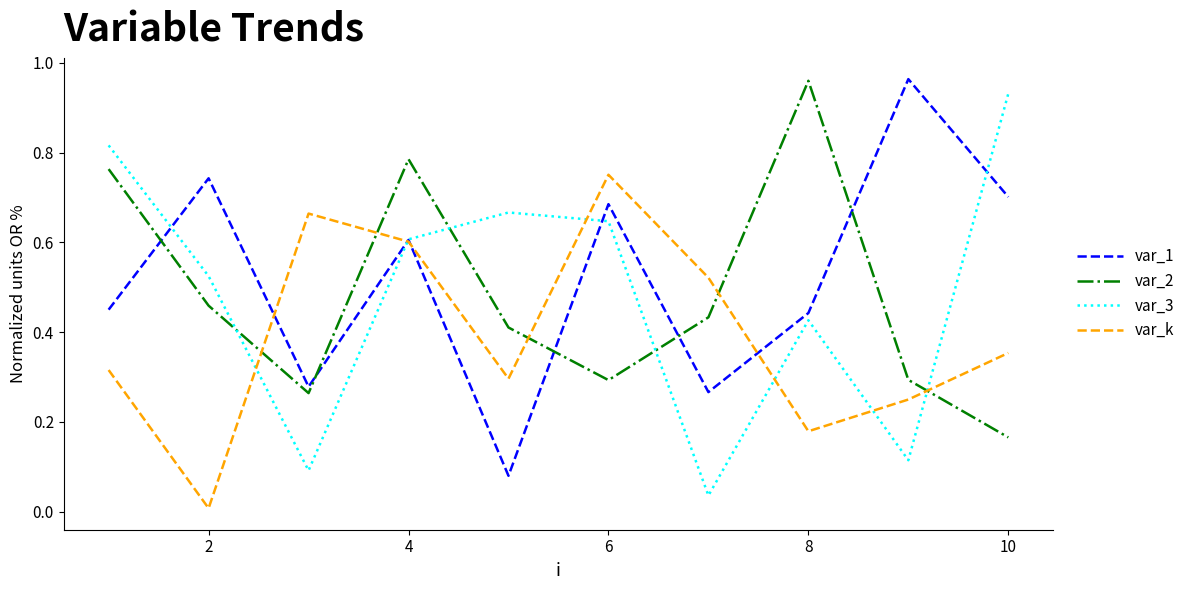

After their last crossing, which series has the higher values: var_2 or var_3?

var_3